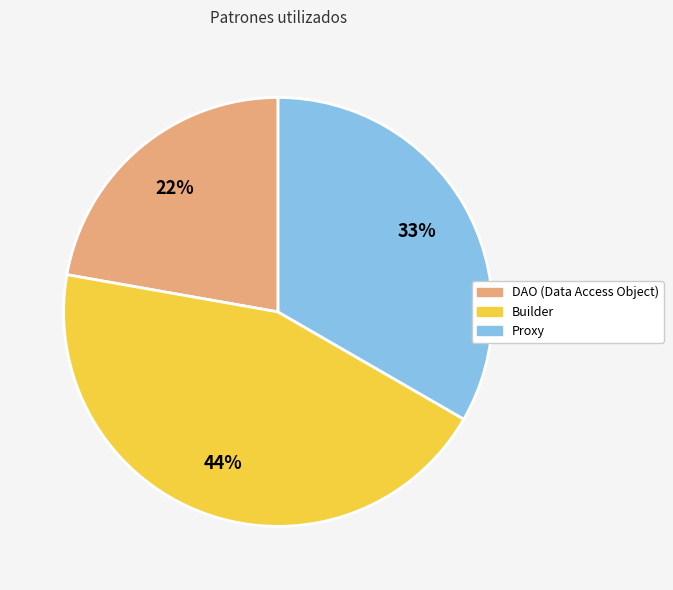

Is there any slice that represents more than half of the pie?

No